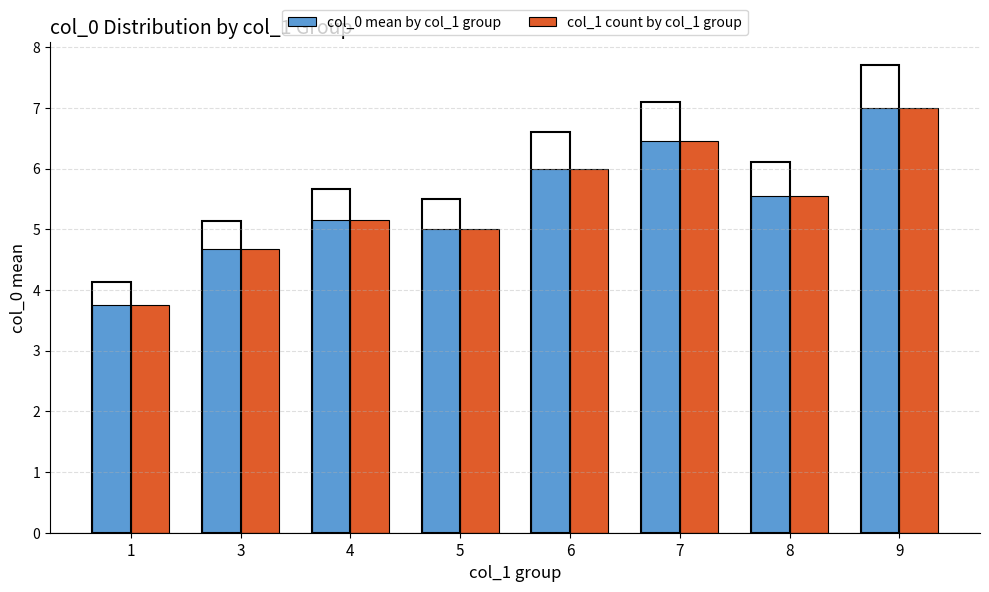

At which label is col_0 mean by col_1 group closest to 5?

5